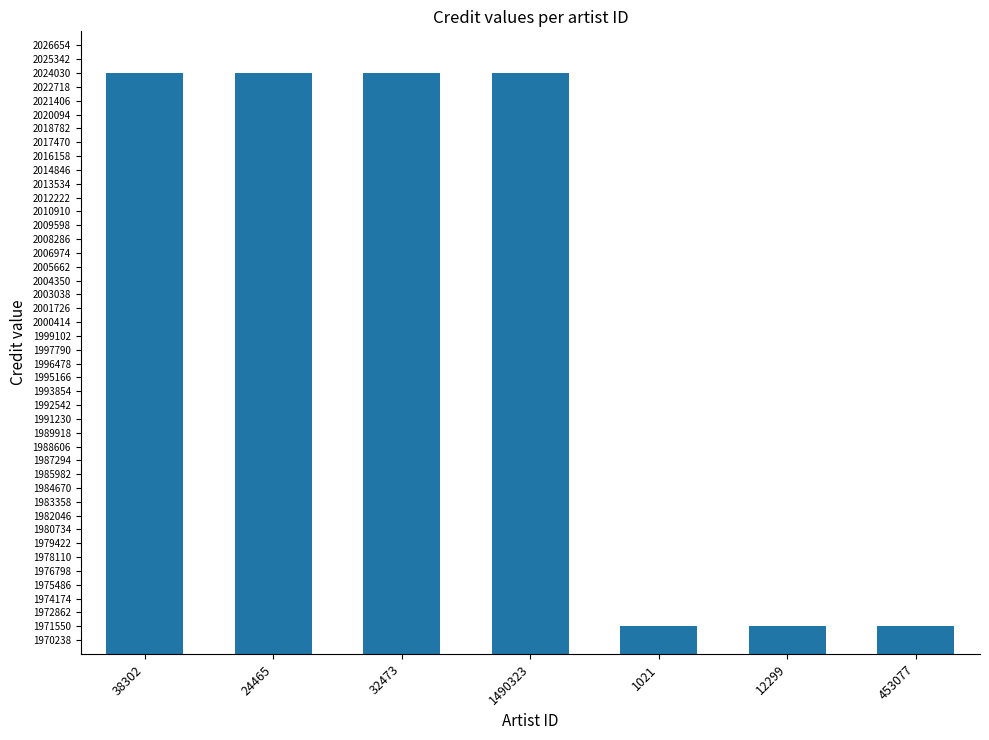

What is the value of the 1st bar from the left?

2024057